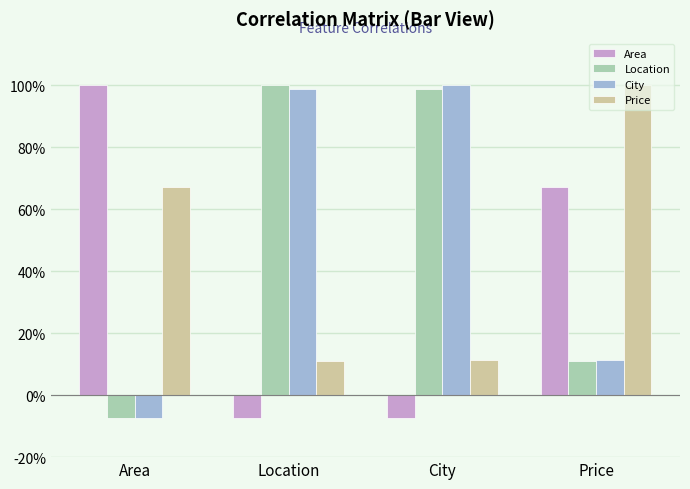

Are the bars horizontal?

No